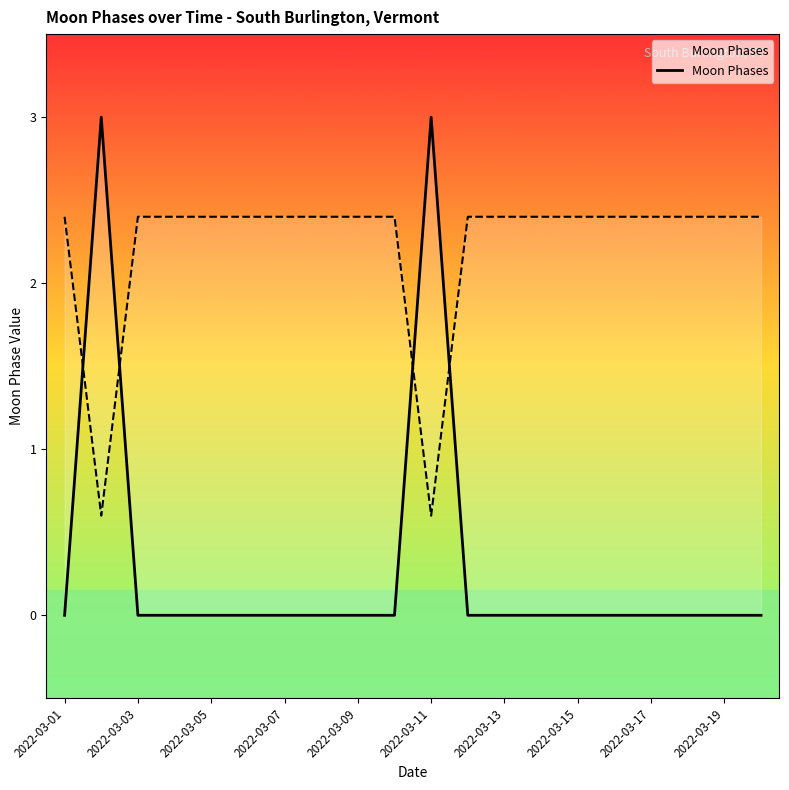

True or false: the data shows 0 at 2022-03-07.

True